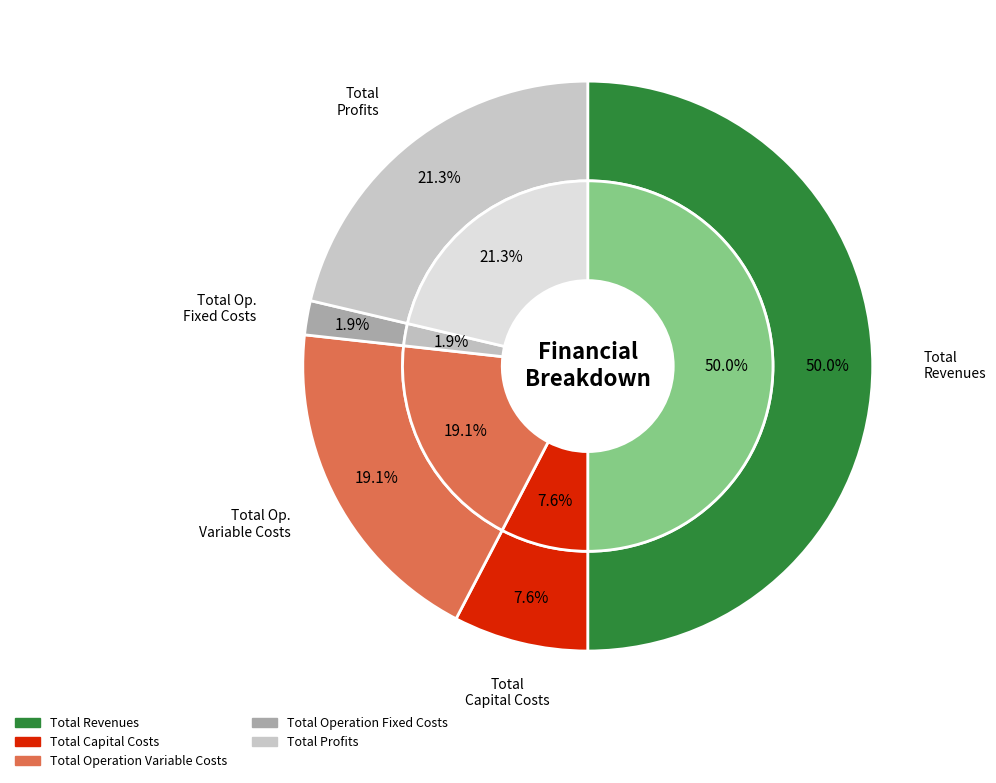

What percentage do Total Capital Costs and Total Operation Variable Costs together represent?

26.8%